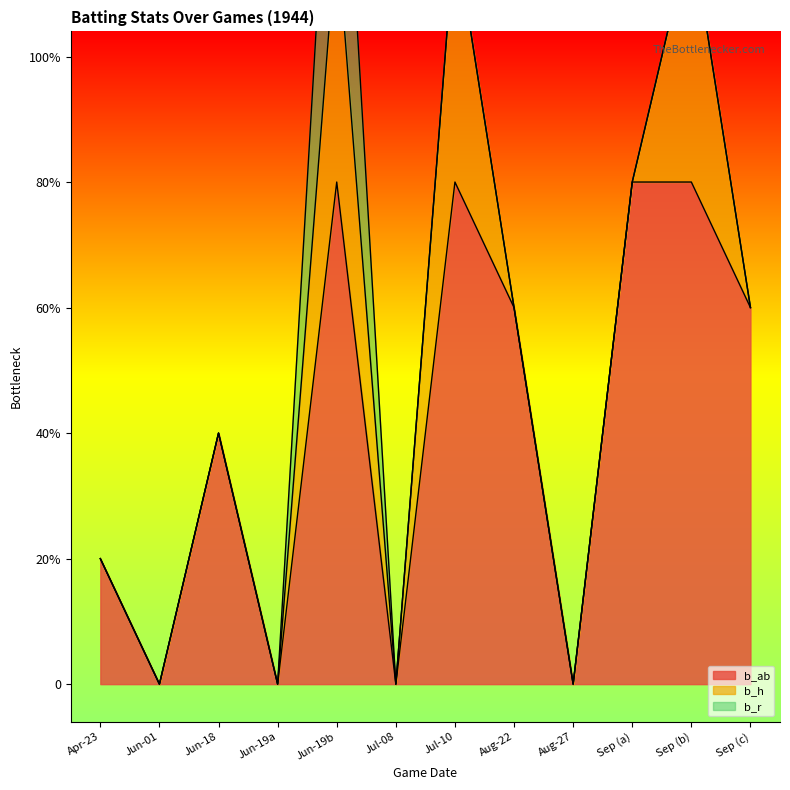

Which label corresponds to the smallest value in the chart?

19440601